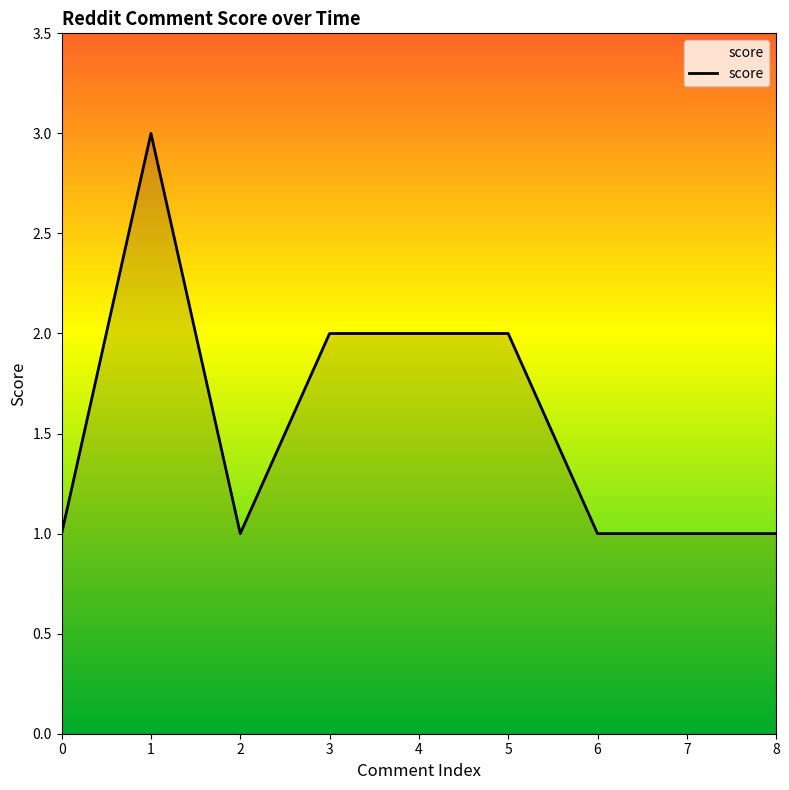

What is the sum of the values at 0 and 4?

3